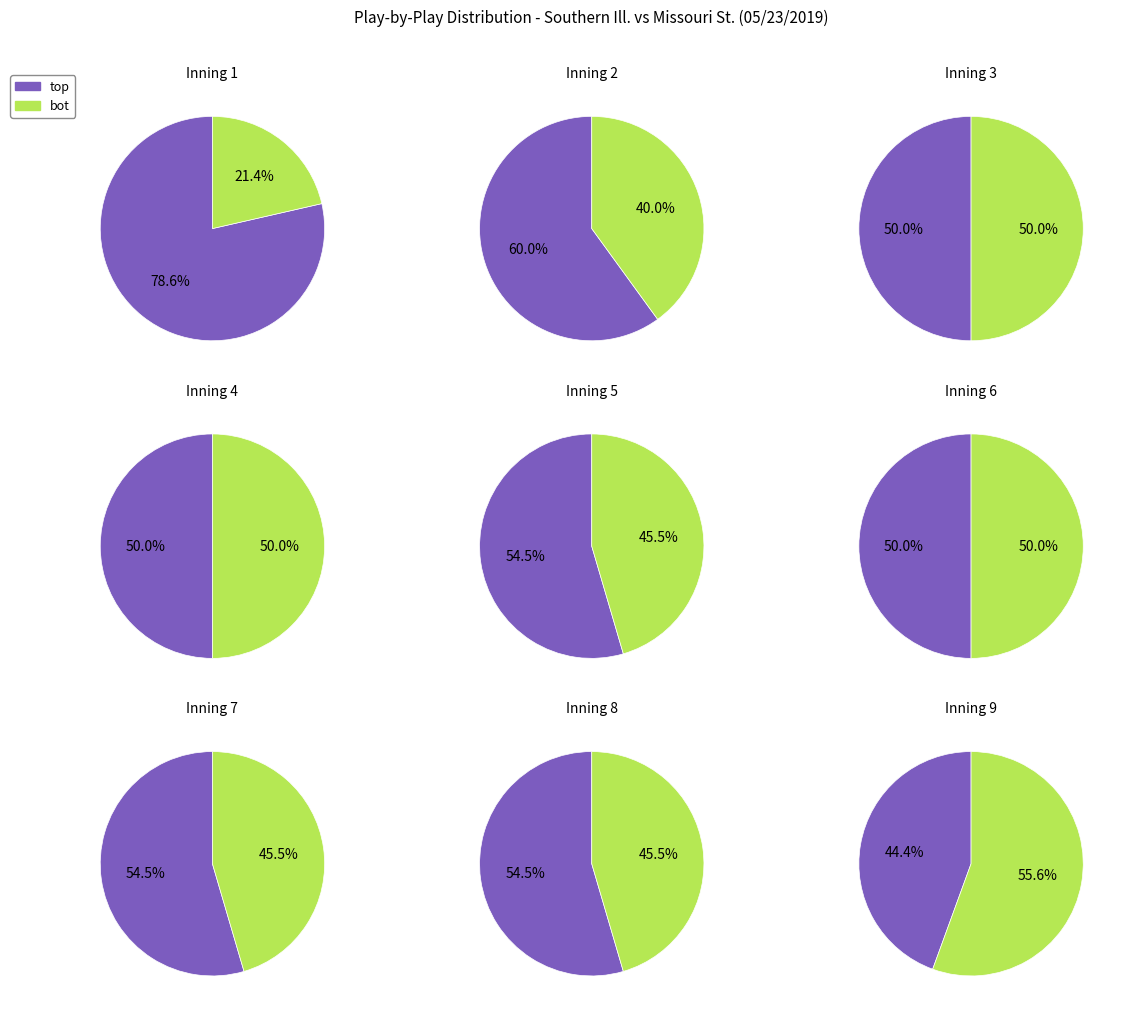

Which series changed the most between 5 and 6?

top